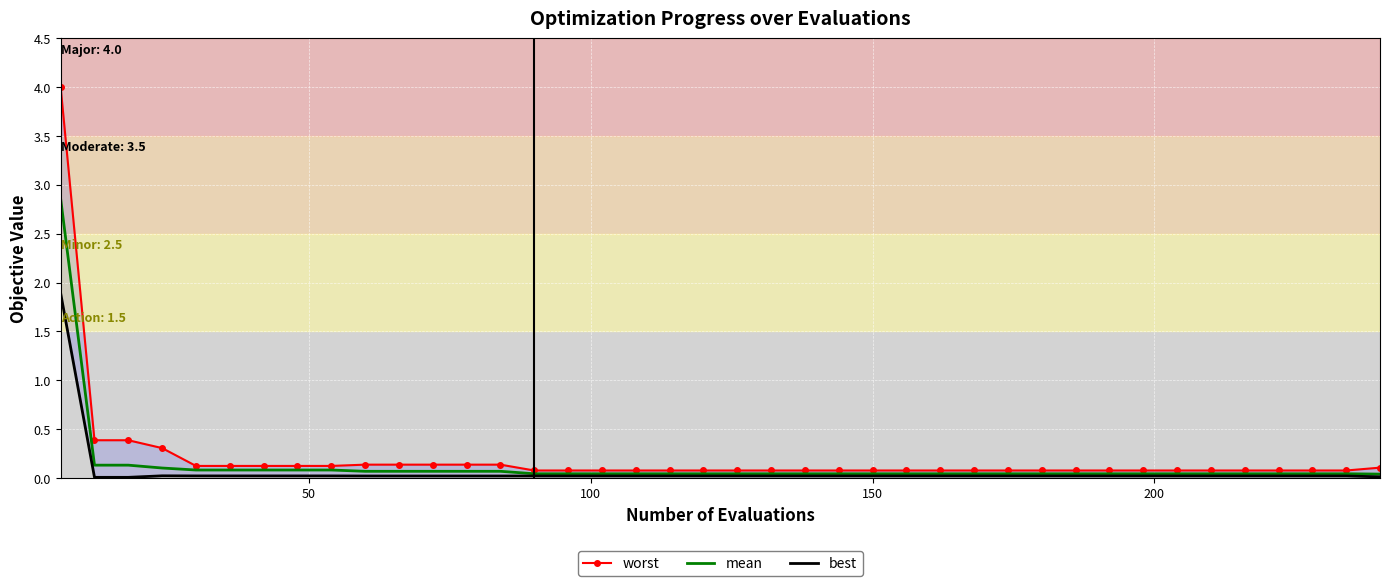

Which series has the largest range (max minus min)?

worst